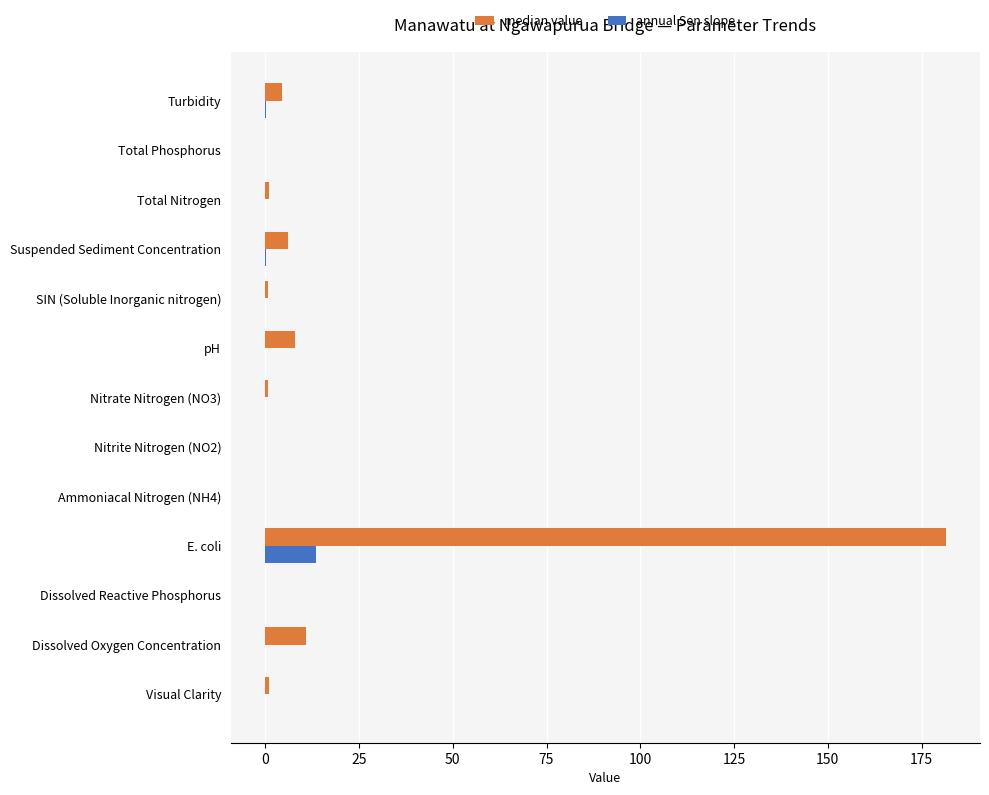

What is the maximum value shown in the chart?

181.5